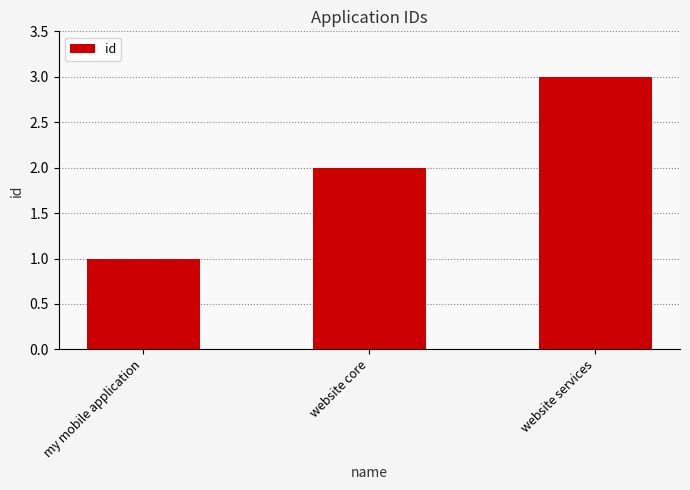

What is the label of the 1st bar from the left?

my mobile application